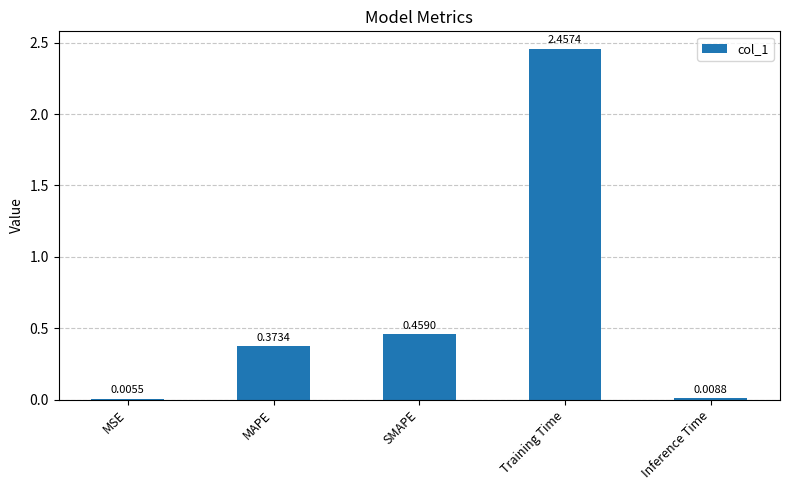

Which label corresponds to the largest value in the chart?

Training Time